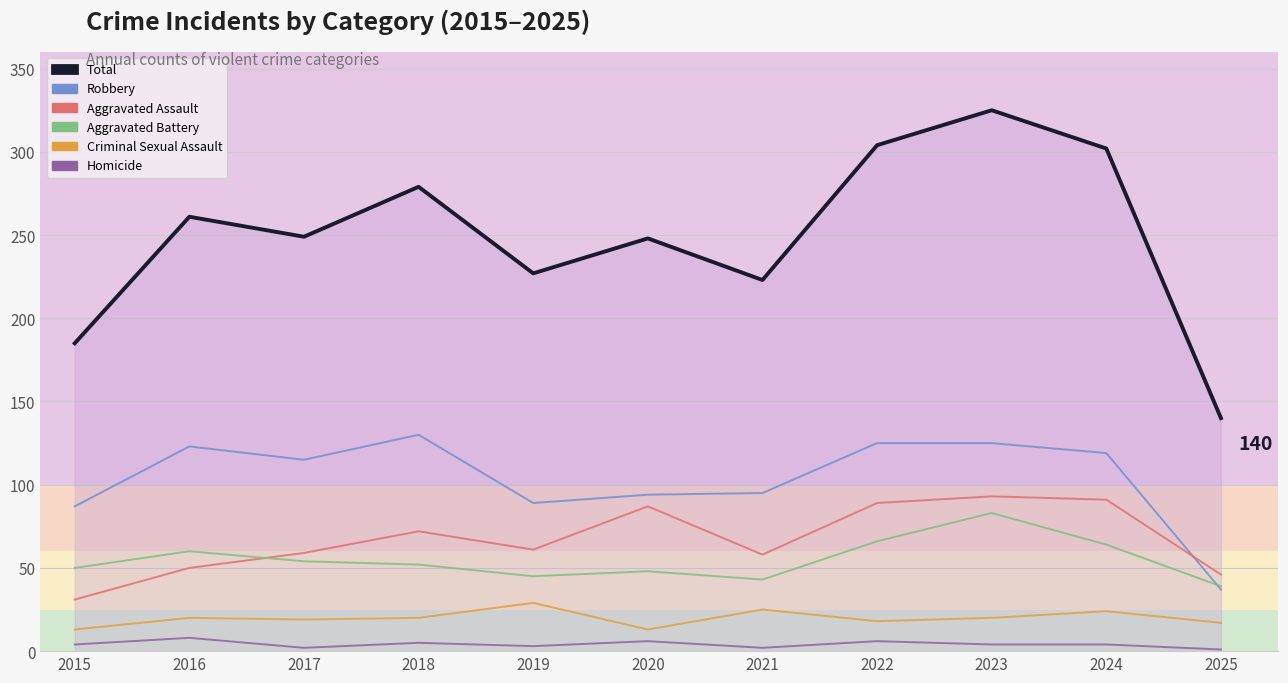

Which category has the lowest value across all series?

2025